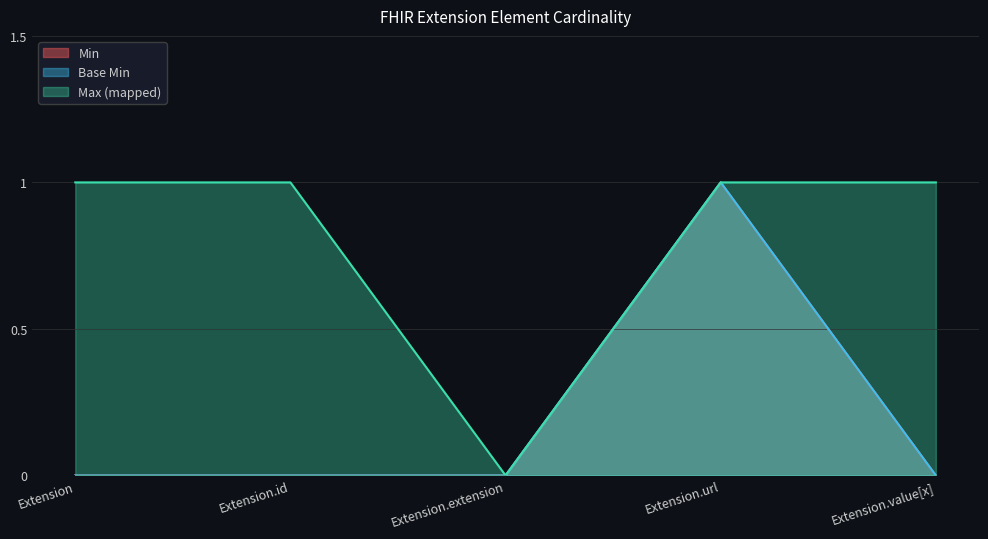

What is the label of the 3rd point from the right?

Extension.extension